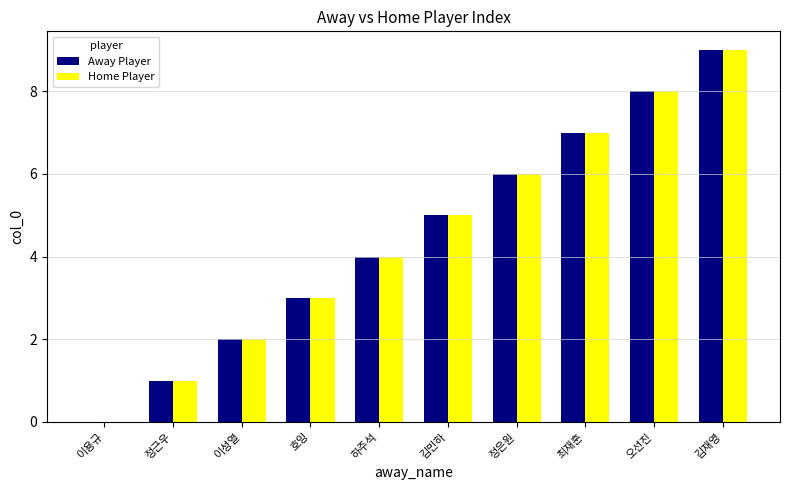

What is the greatest value displayed?

9